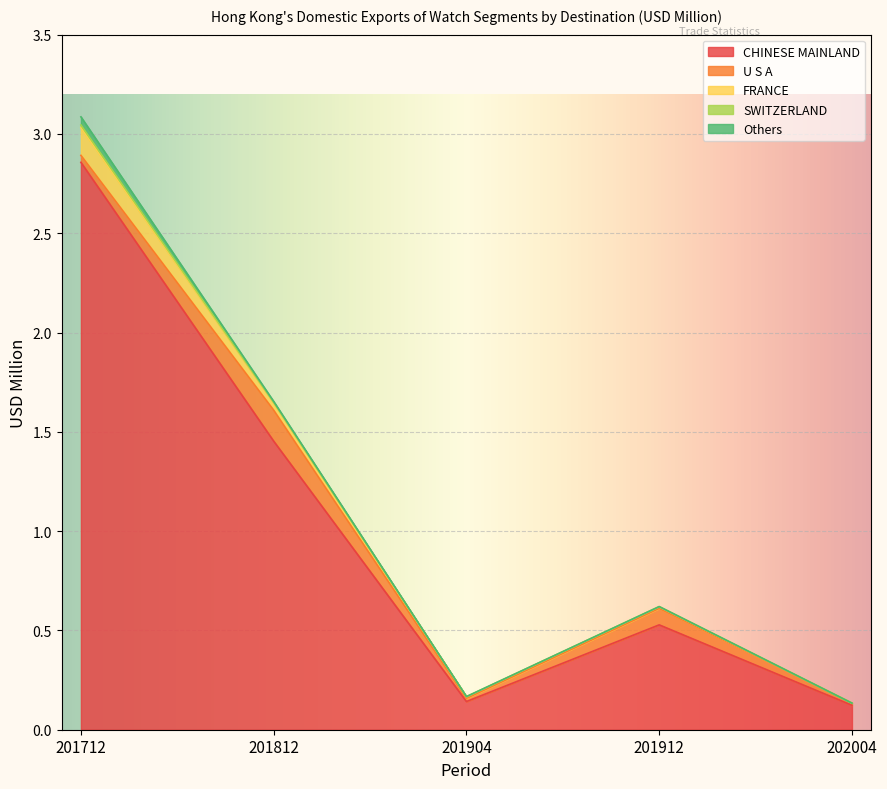

Reading right to left, transcribe all the data shown in this chart.

CHINESE MAINLAND: 202004=0.1	201912=0.5	201904=0.1	201812=1.5	201712=2.9
U S A: 202004=0.0	201912=0.1	201904=0.0	201812=0.2	201712=0.0
FRANCE: 202004=0.0	201912=0.0	201904=0.0	201812=0.0	201712=0.1
SWITZERLAND: 202004=0.0	201912=0.0	201904=0.0	201812=0.0	201712=0.0
Others: 202004=0.0	201912=0.0	201904=0.0	201812=0.0	201712=0.0